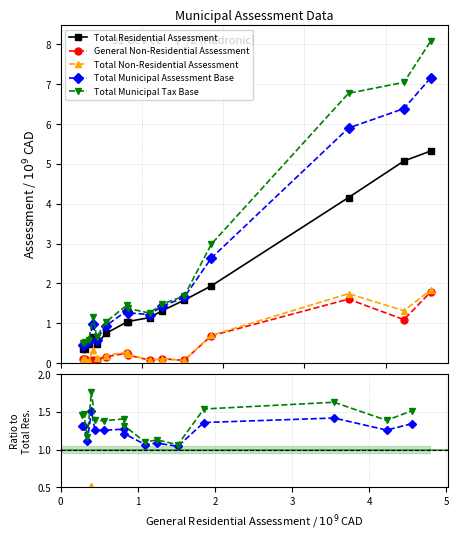

Is this an area chart (filled region under the line)?

No